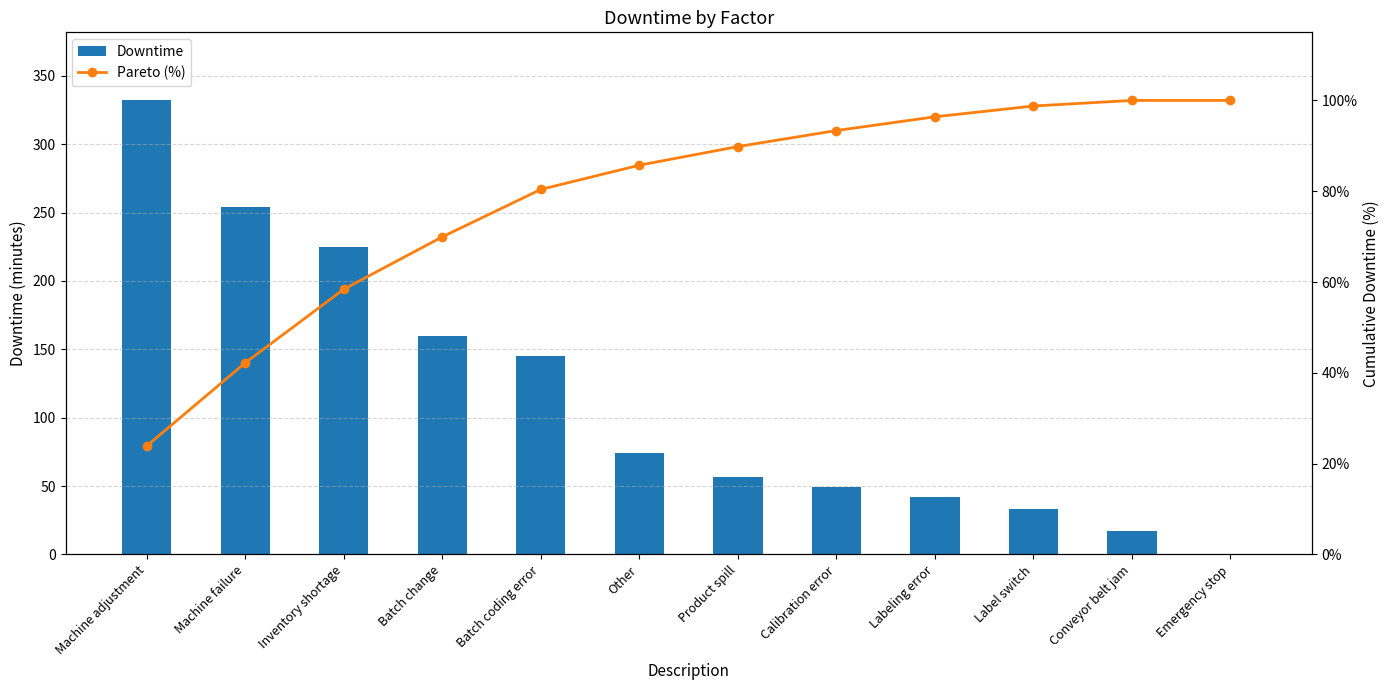

Does the chart contain any negative values?

No